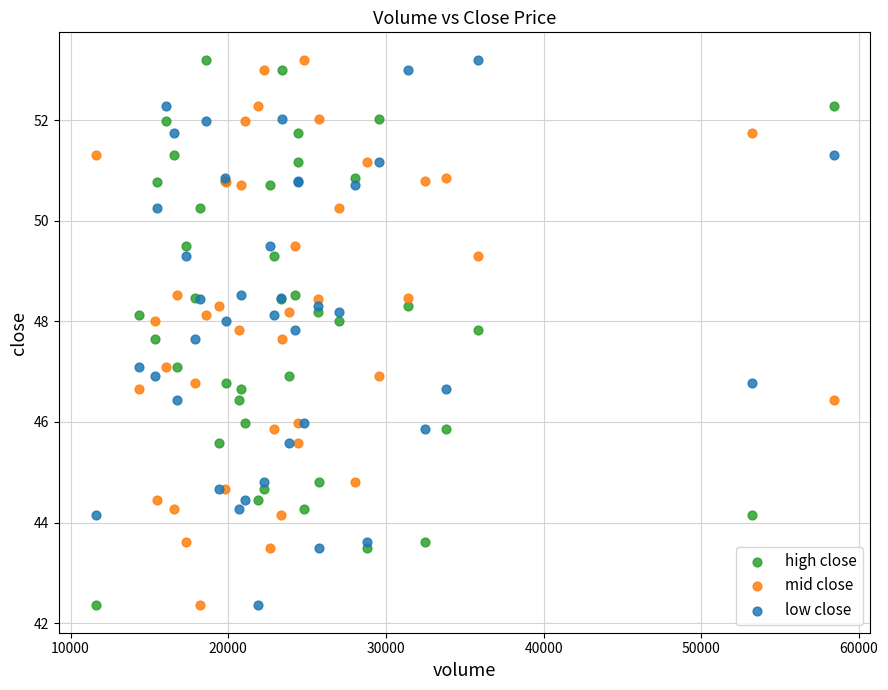

What are all the series names shown in the legend?

high close, mid close, low close